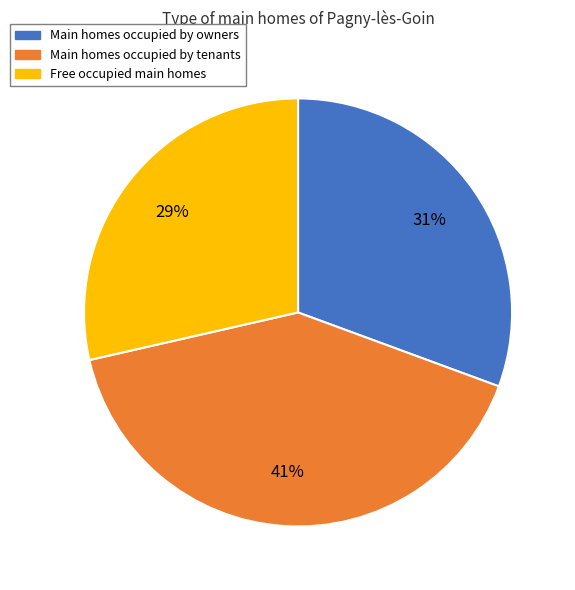

To the nearest percent, what is the average slice percentage?

33%